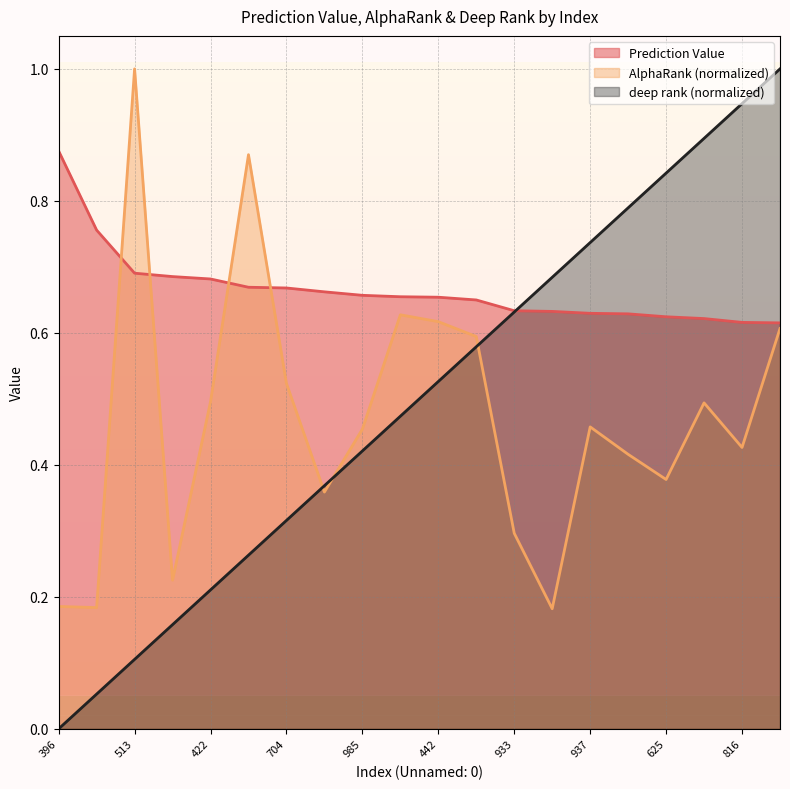

What is the value of the Prediction Value point at the 8th from the left?

0.7